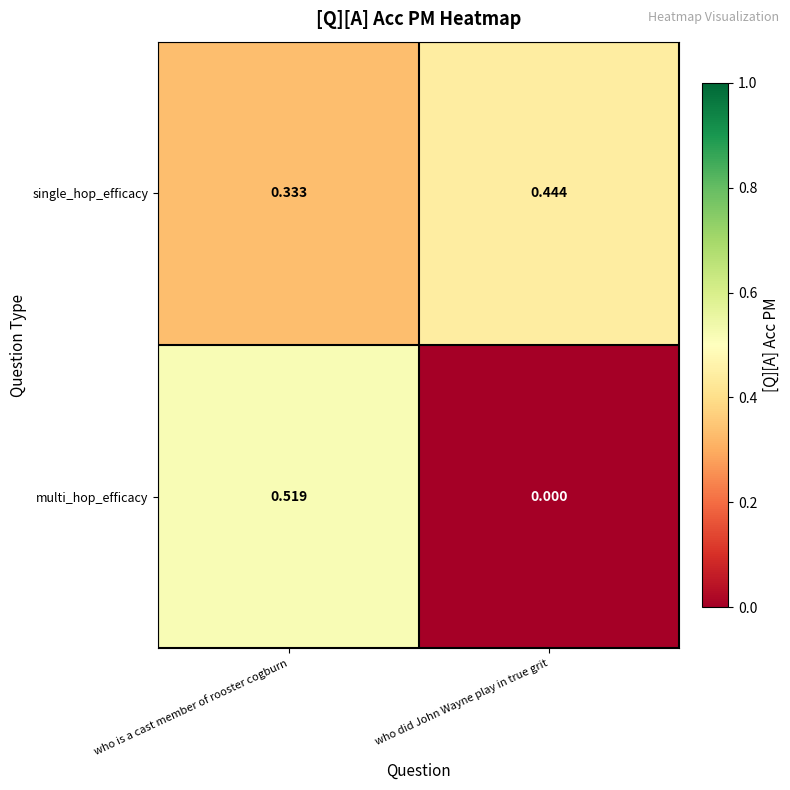

At who did John Wayne play in true grit, list the series in order from largest to smallest.

single_hop_efficacy, multi_hop_efficacy